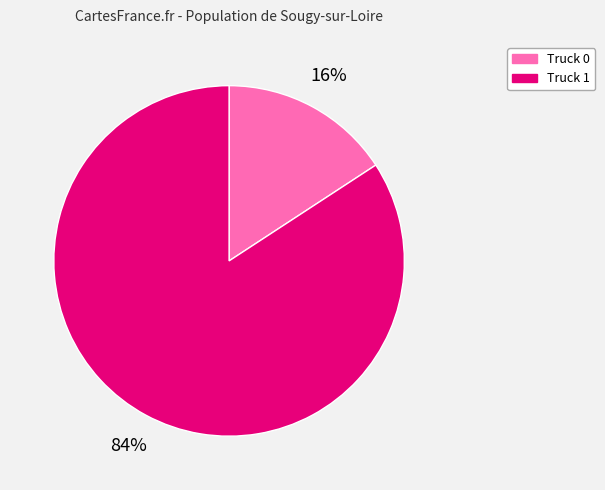

Do Truck 0 and Truck 1 together represent more than half of the pie?

Yes